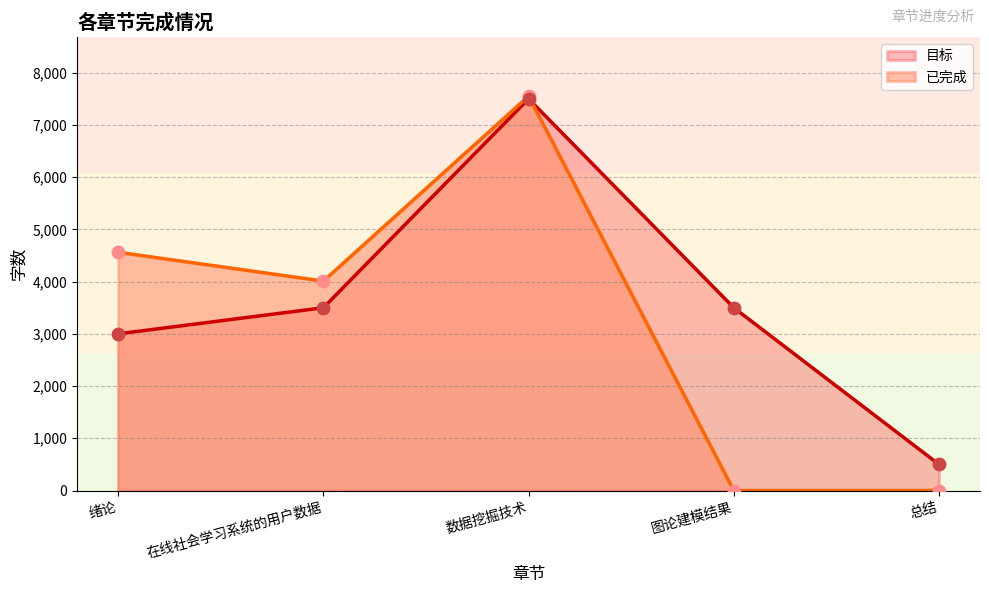

Which series has the largest Y range (max minus min)?

已完成